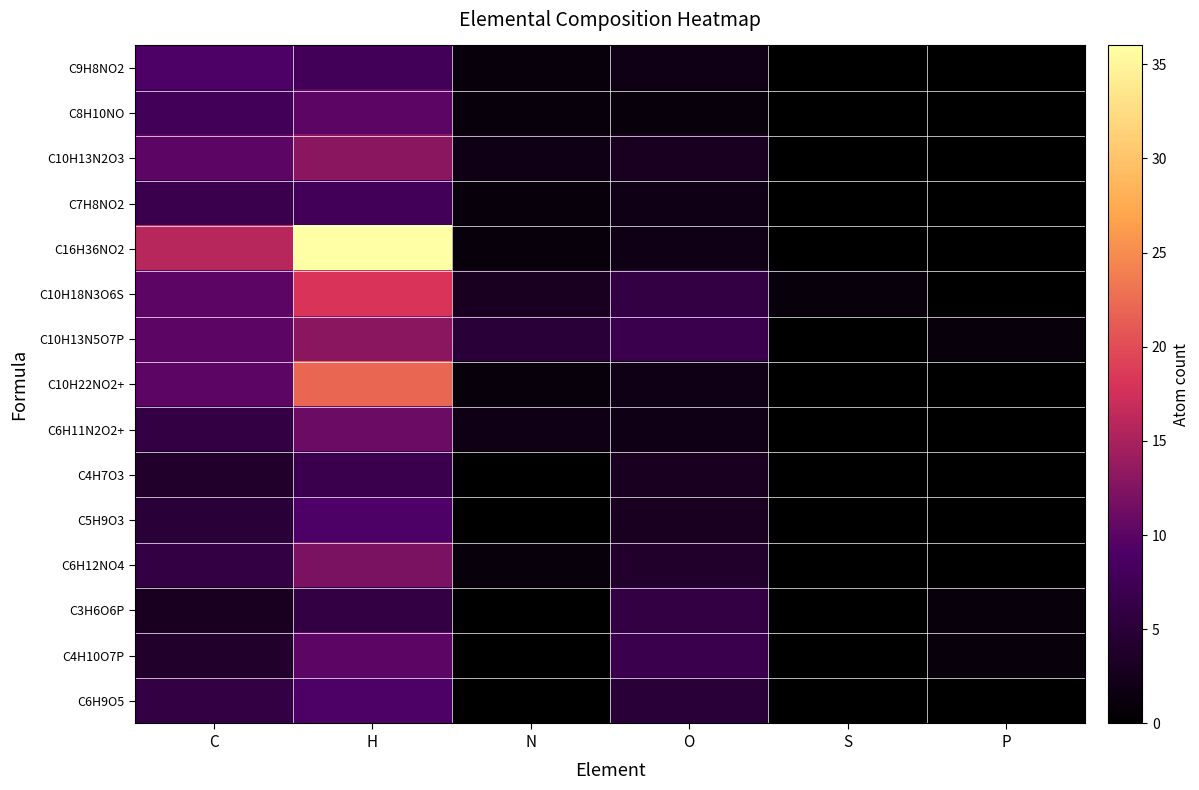

Reading left to right, transcribe all the data shown in this chart.

C9H8NO2: C=9	H=8	N=1	O=2	S=0	P=0
C8H10NO: C=8	H=10	N=1	O=1	S=0	P=0
C10H13N2O3: C=10	H=13	N=2	O=3	S=0	P=0
C7H8NO2: C=7	H=8	N=1	O=2	S=0	P=0
C16H36NO2: C=16	H=36	N=1	O=2	S=0	P=0
C10H18N3O6S: C=10	H=18	N=3	O=6	S=1	P=0
C10H13N5O7P: C=10	H=13	N=5	O=7	S=0	P=1
C10H22NO2+: C=10	H=22	N=1	O=2	S=0	P=0
C6H11N2O2+: C=6	H=11	N=2	O=2	S=0	P=0
C4H7O3: C=4	H=7	N=0	O=3	S=0	P=0
C5H9O3: C=5	H=9	N=0	O=3	S=0	P=0
C6H12NO4: C=6	H=12	N=1	O=4	S=0	P=0
C3H6O6P: C=3	H=6	N=0	O=6	S=0	P=1
C4H10O7P: C=4	H=10	N=0	O=7	S=0	P=1
C6H9O5: C=6	H=9	N=0	O=5	S=0	P=0